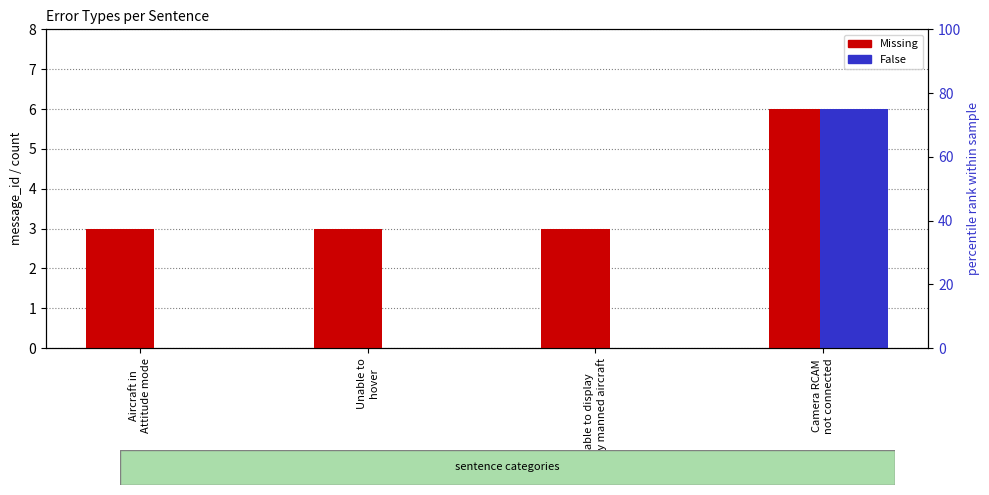

What is the value of the Missing bar at the 4th from the left?

6